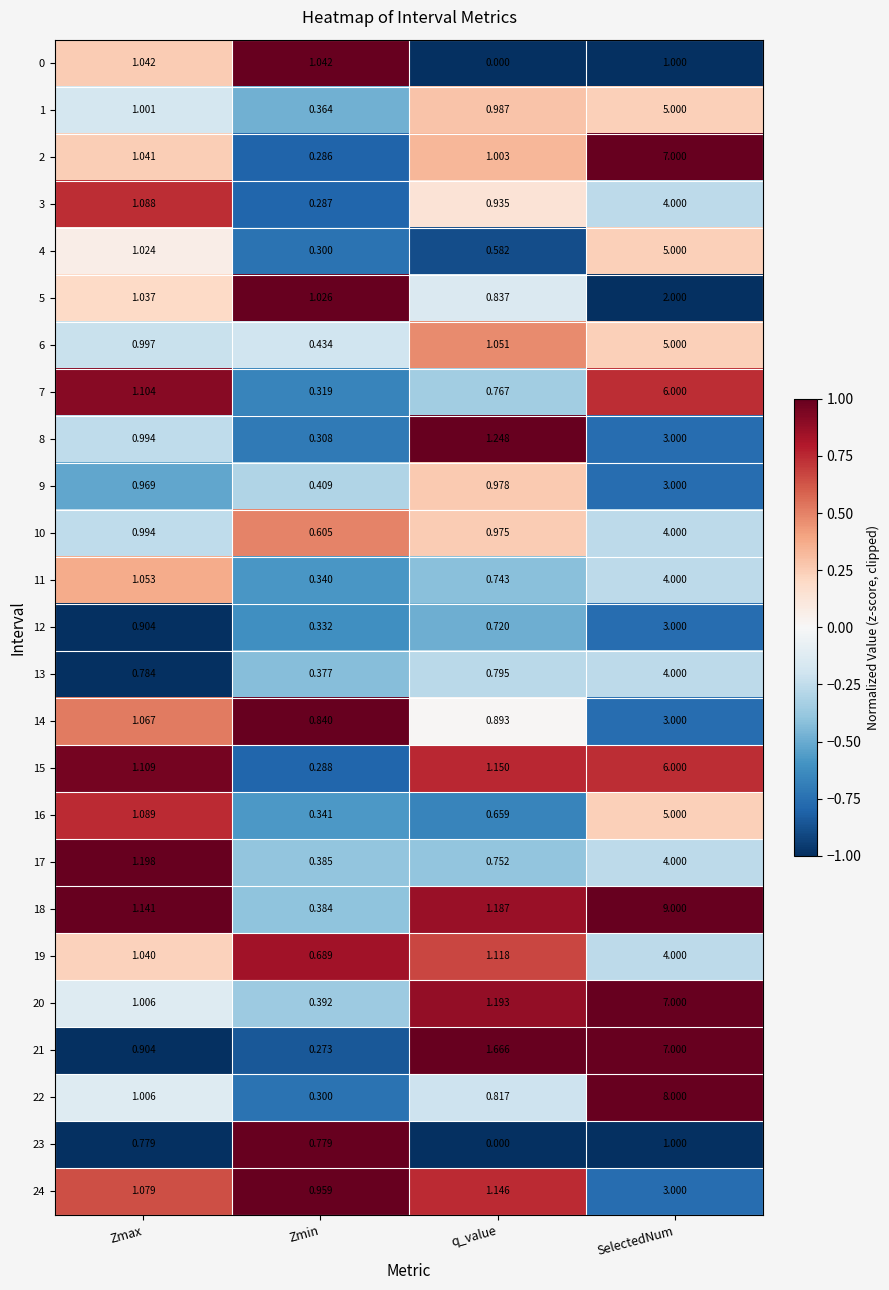

Which series has the largest total across all categories?

18